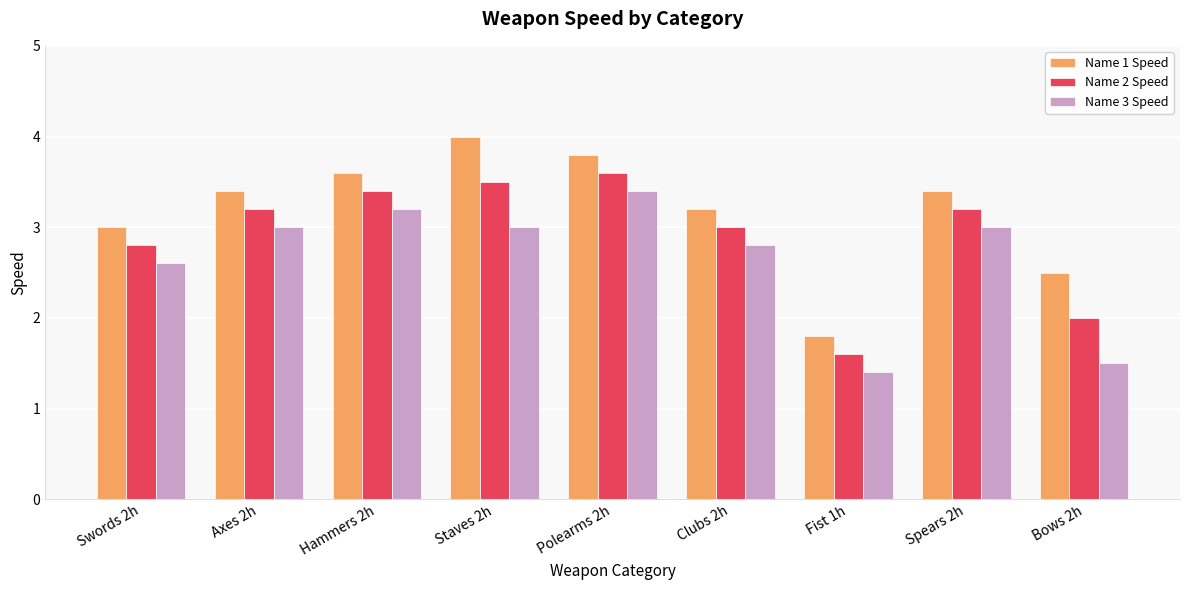

Rank the series at Hammers 2h from lowest to highest value.

Name 3 Speed, Name 2 Speed, Name 1 Speed